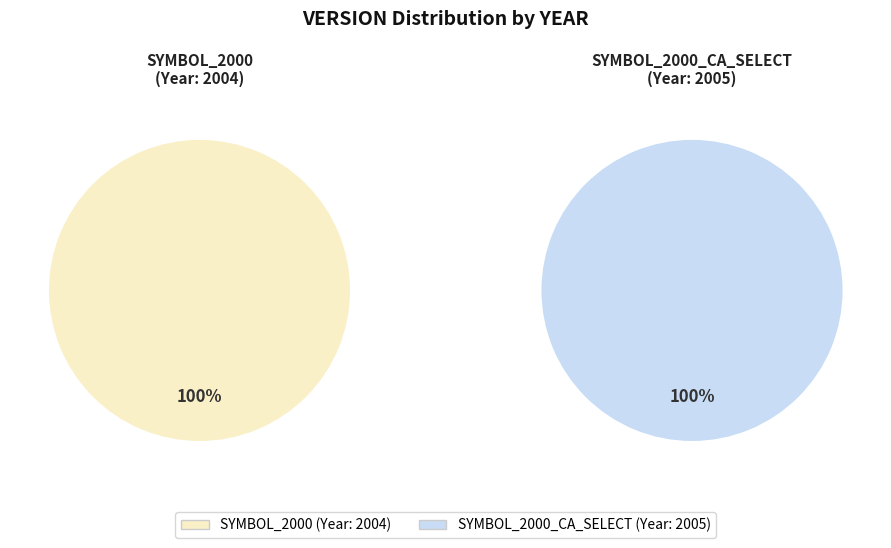

What is the ratio of the value at SYMBOL_2000 to the value at SYMBOL_2000_CA_SELECT?

1.0